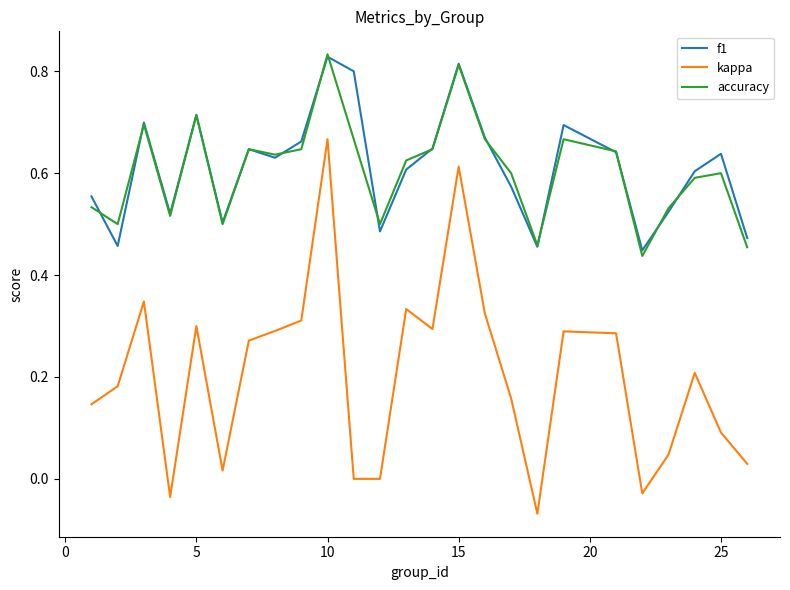

True or false: accuracy and kappa intersect in this chart.

False